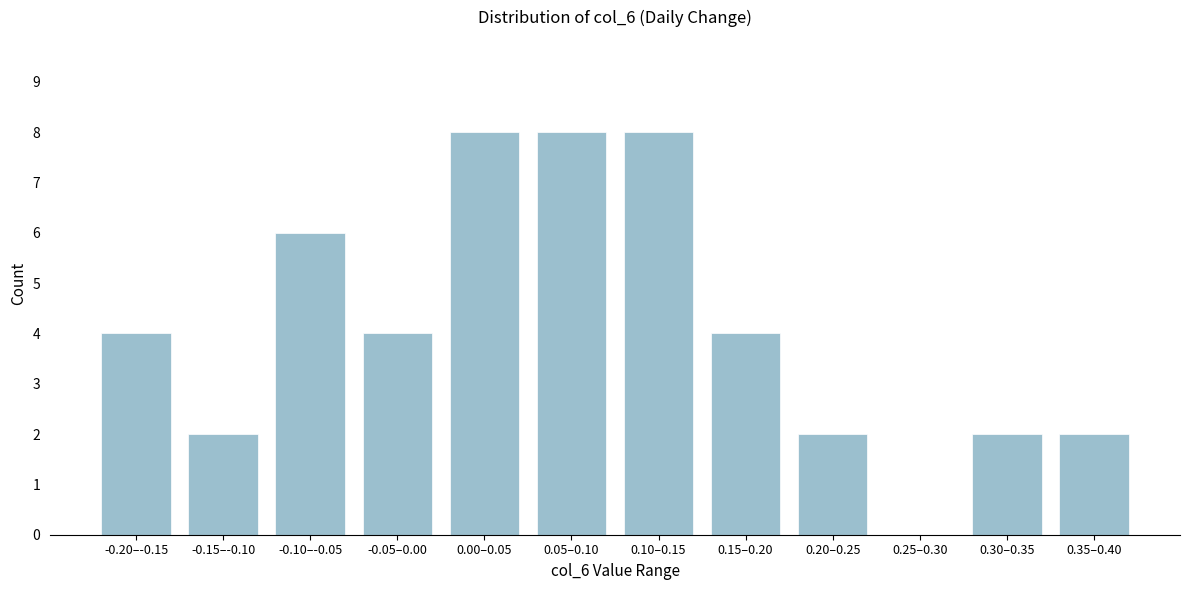

Reading right to left, transcribe all the data shown in this chart.

0.35–0.40=2	0.30–0.35=2	0.25–0.30=0	0.20–0.25=2	0.15–0.20=4	0.10–0.15=8	0.05–0.10=8	0.00–0.05=8	-0.05–0.00=4	-0.10–-0.05=6	-0.15–-0.10=2	-0.20–-0.15=4